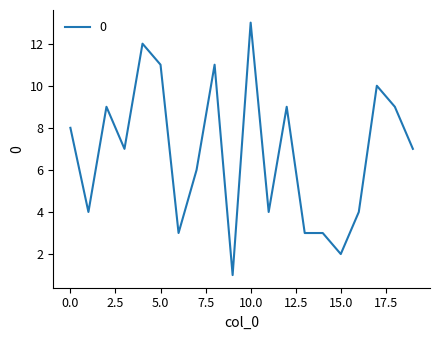

What is the difference between the maximum and minimum values?

12